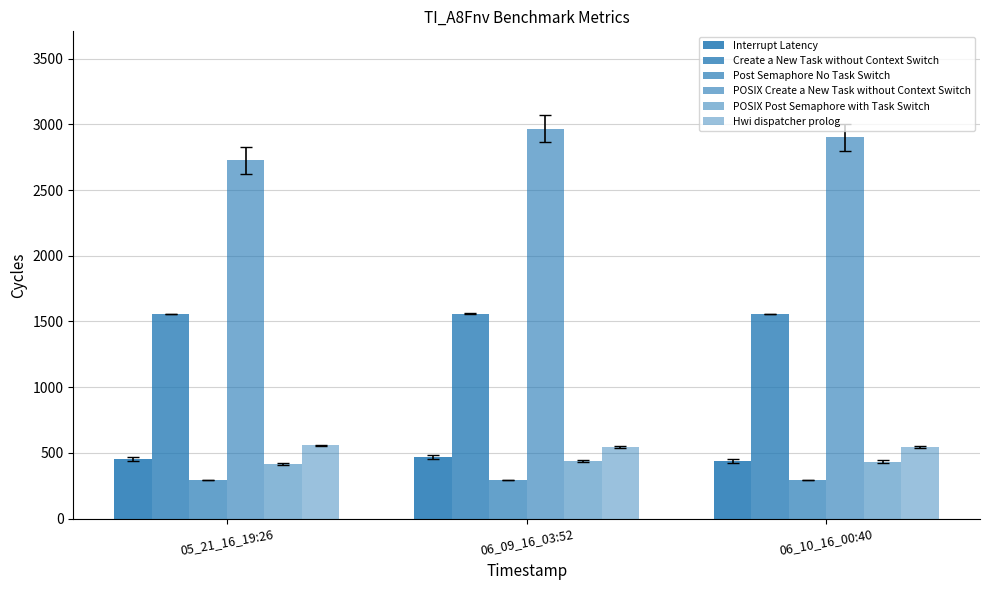

Where does the POSIX Post Semaphore with Task Switch series first go above 433?

06_09_16_03:52